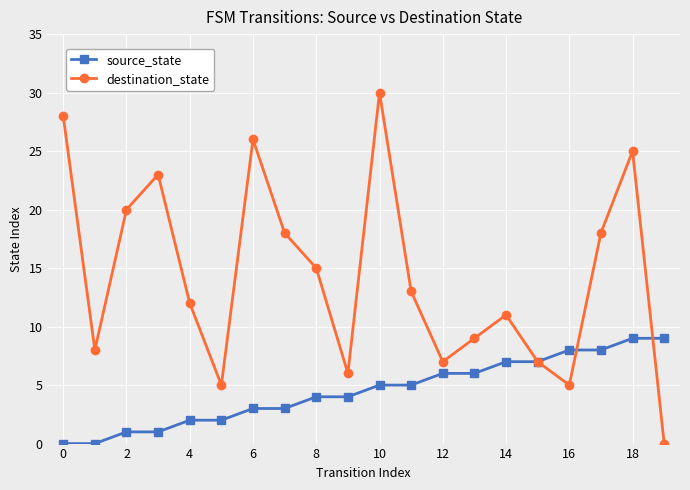

Rank the series by their average value, from highest to lowest.

destination_state, source_state